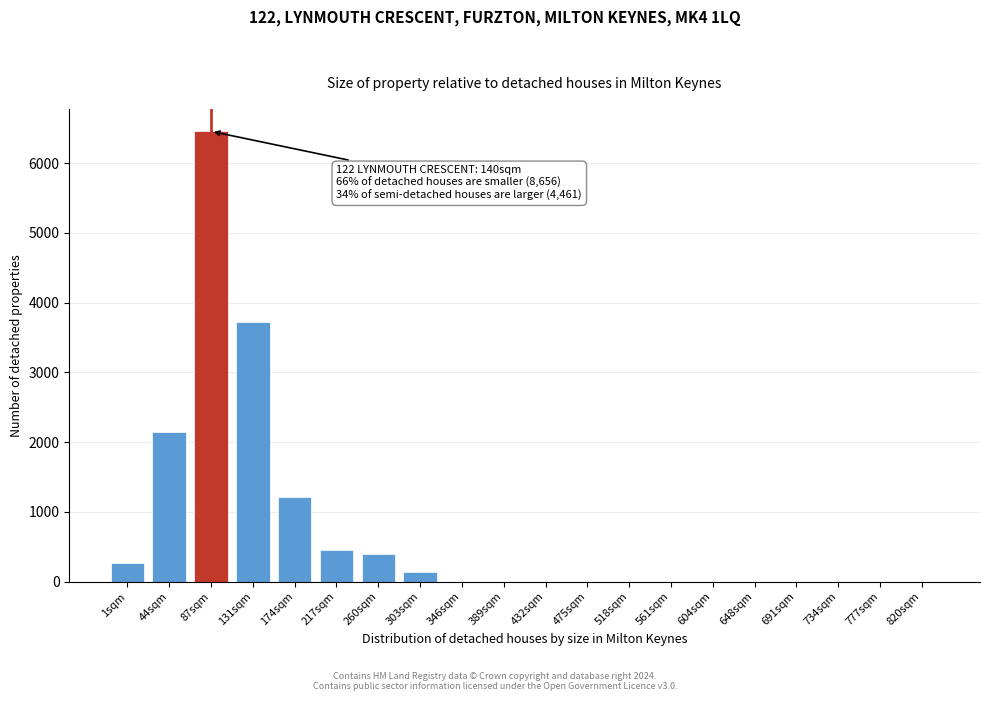

Reading right to left, what are all the values shown in this chart?

820sqm=0.0	777sqm=0.0	734sqm=0.0	691sqm=0.0	648sqm=0.0	604sqm=0.0	561sqm=0.0	518sqm=0.0	475sqm=0.0	432sqm=0.0	389sqm=0.0	346sqm=0.0	303sqm=134.2	260sqm=402.6	217sqm=454.9	174sqm=1207.8	131sqm=3719.2	87sqm=6454.6	44sqm=2151.5	1sqm=268.4